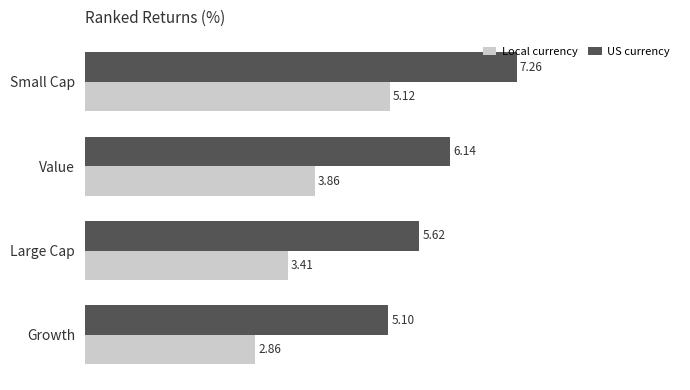

Which series has the largest total across all categories?

US currency